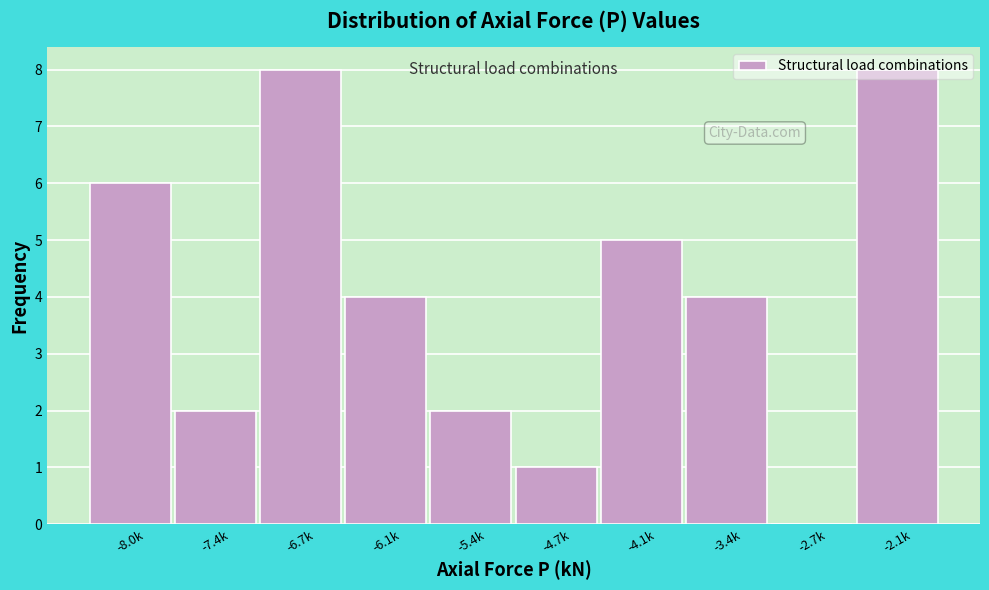

What is the greatest value displayed?

8